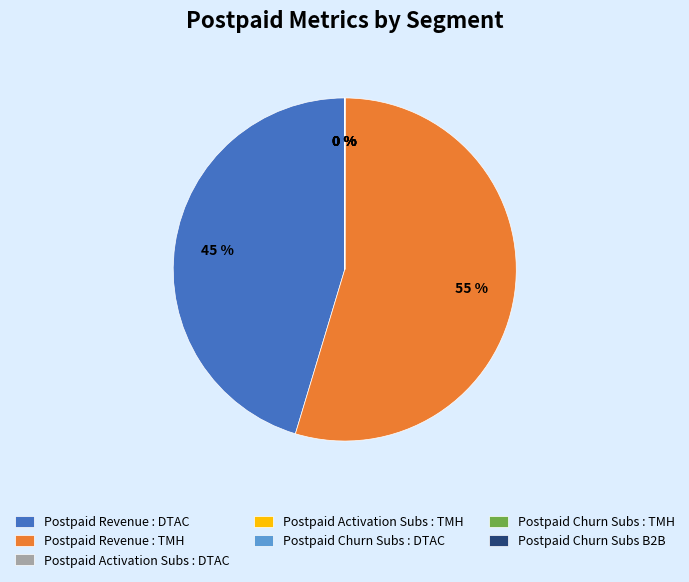

Which category has the biggest portion of the pie?

Postpaid Revenue : TMH